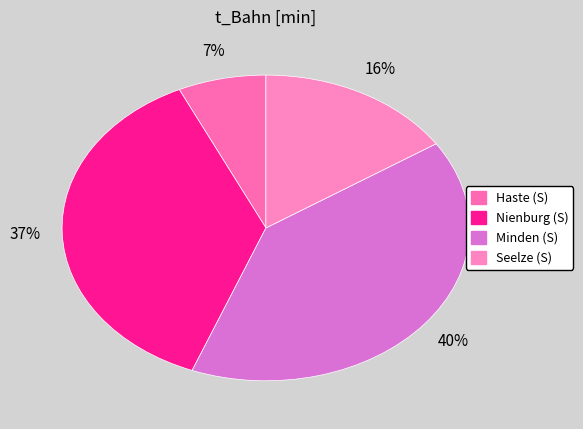

Is the sum of Haste (S) and Seelze (S) greater than half?

No